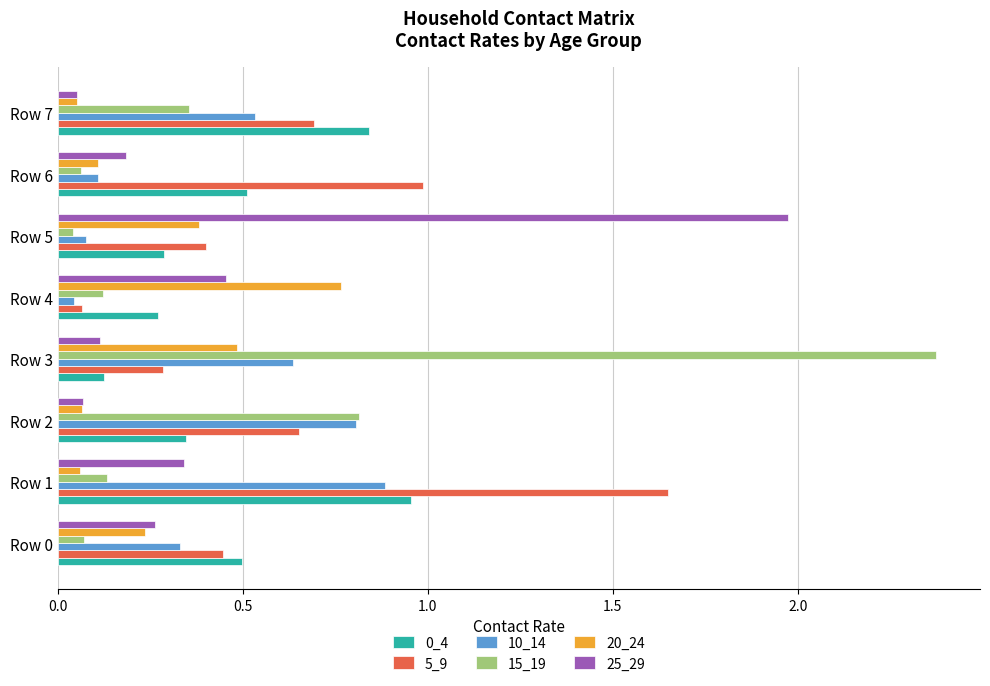

Which category has the highest value across all series?

Row 3